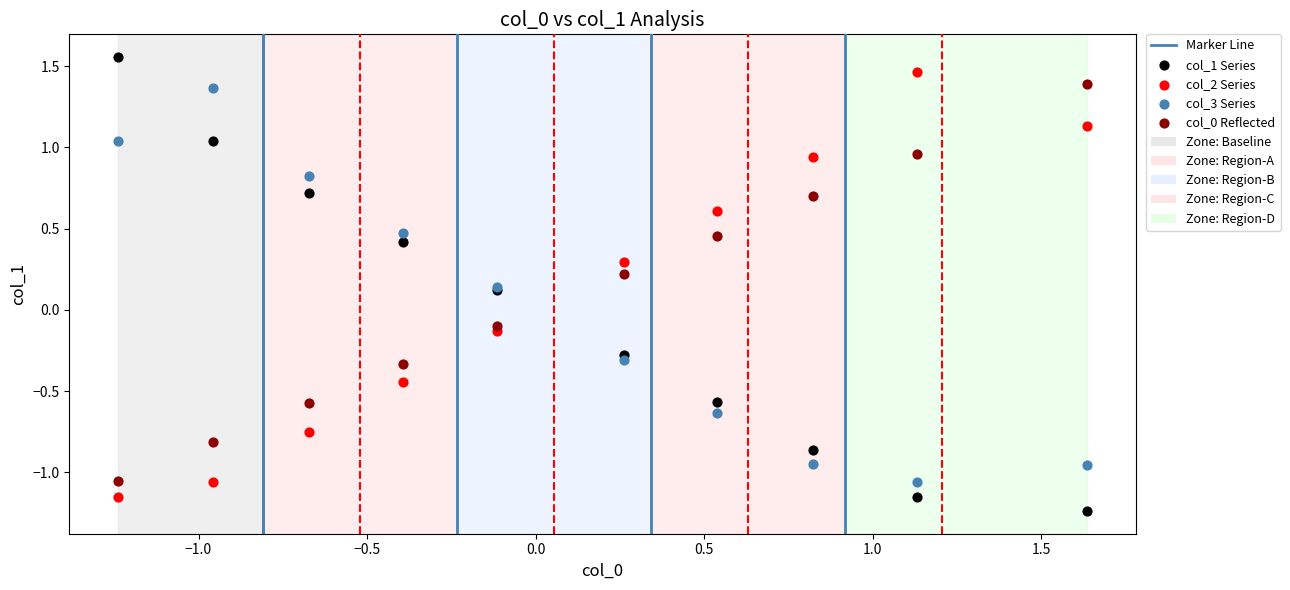

What is the X range (max minus min) for the scatter plot?

2.9